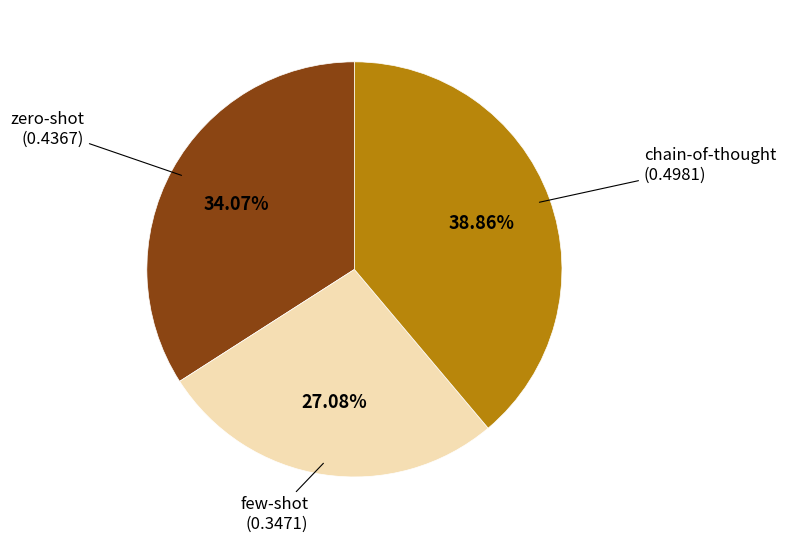

What percentage is NOT represented by chain-of-thought?

61.1%